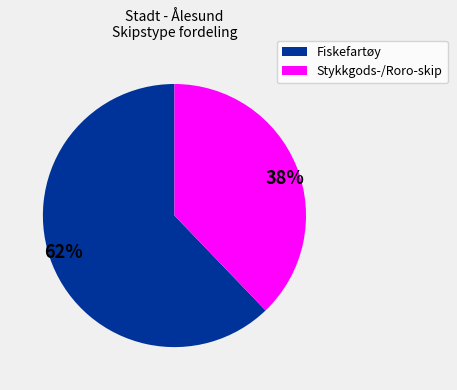

Count the number of slices in the pie.

2